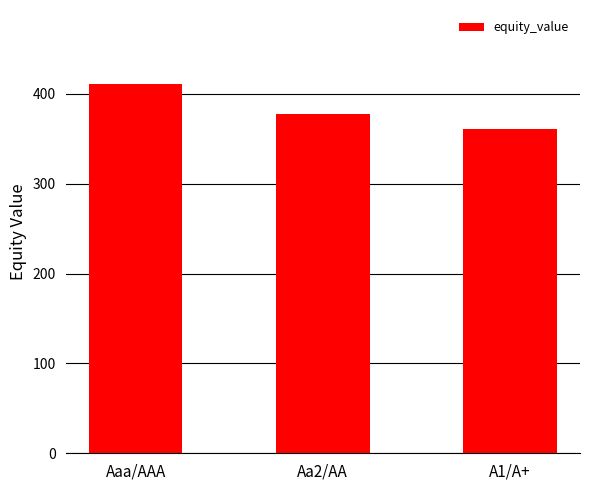

How many data points does each series have?

3